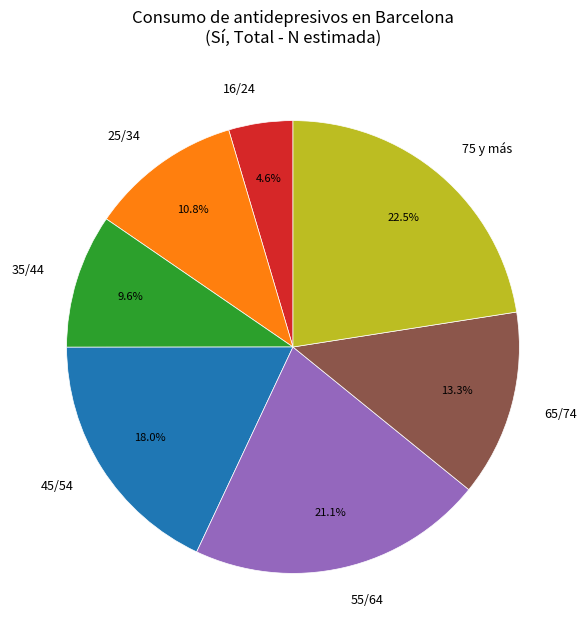

What percentage is the 25/34 slice, to the nearest percent?

11%